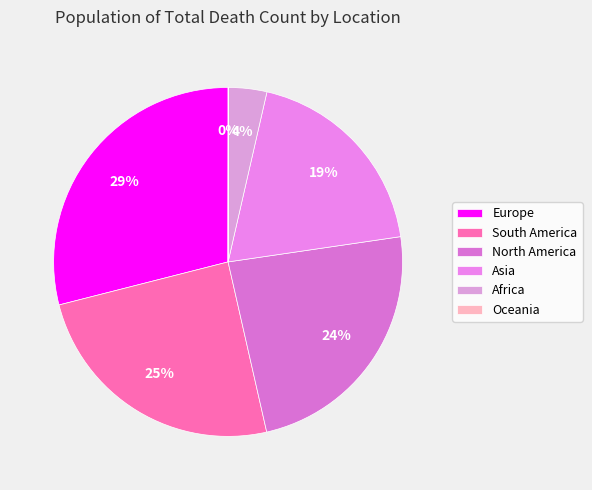

What percentage is the Africa slice, to the nearest percent?

4%